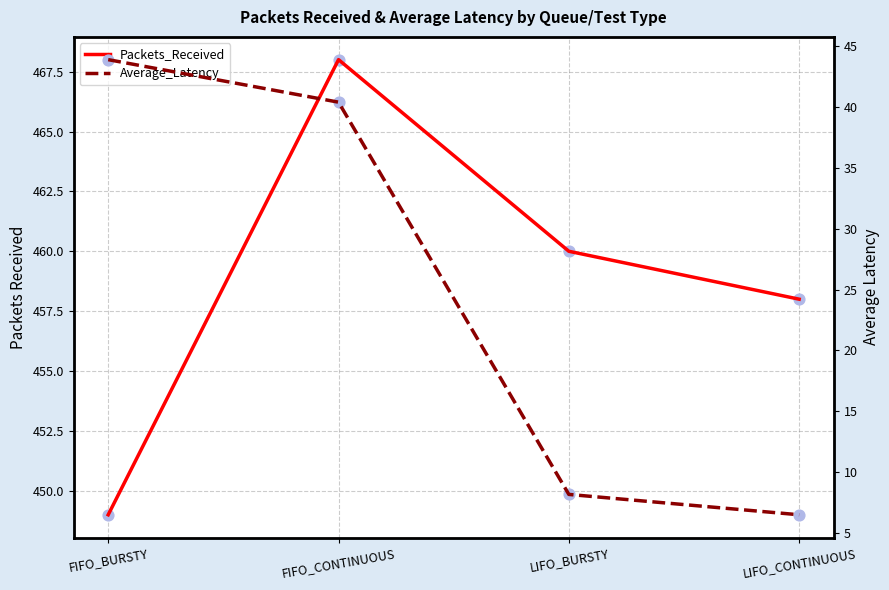

At which category is the sum across all series the highest?

FIFO_CONTINUOUS